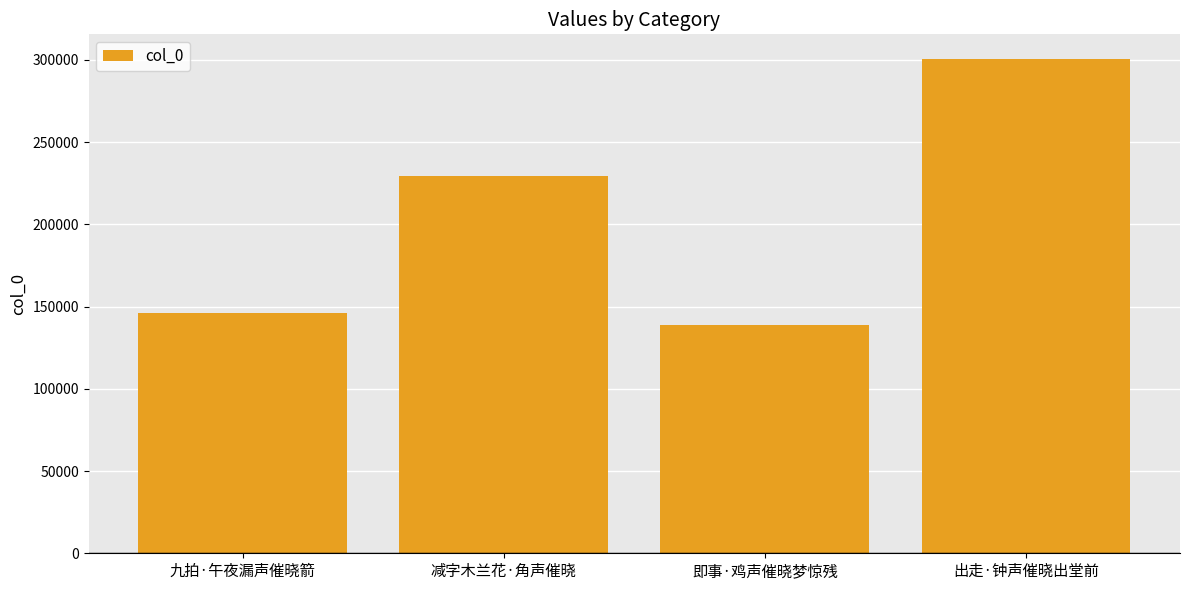

What is the average value?

203724